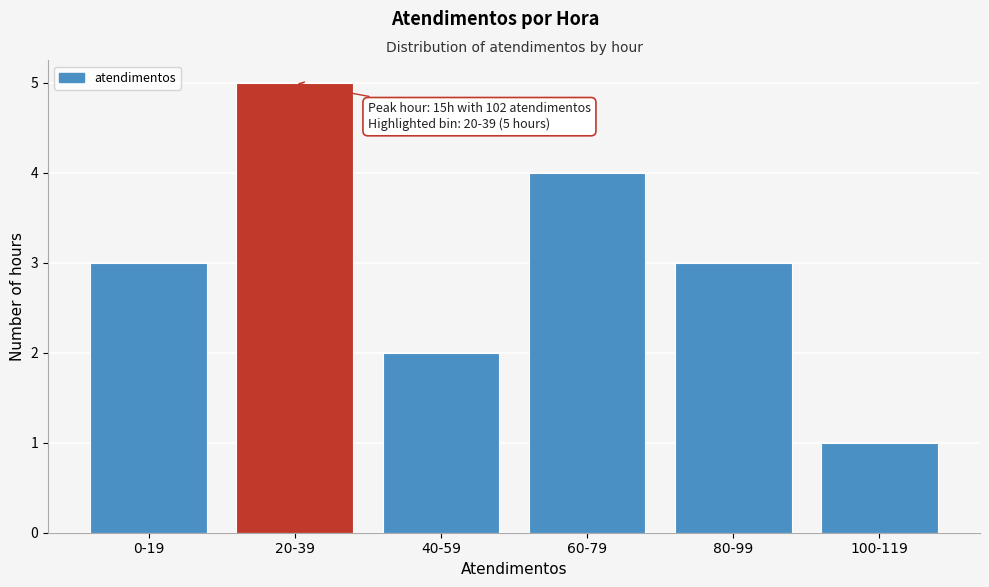

Reading left to right, transcribe all the data shown in this chart.

0-19=3	20-39=5	40-59=2	60-79=4	80-99=3	100-119=1